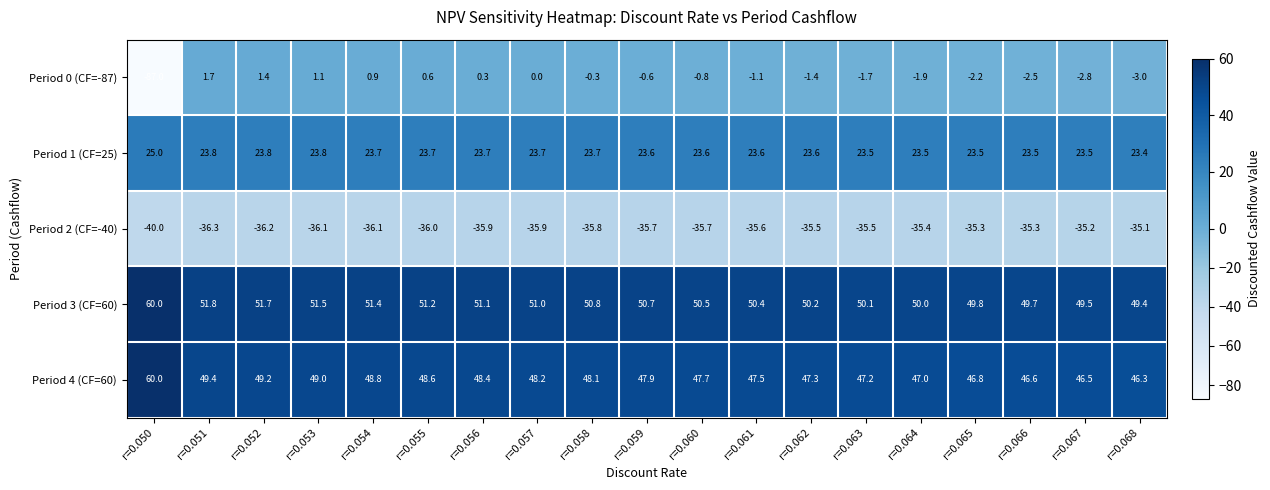

What value does the Period 2 (CF=-40) series have at r=0.057?

-35.9